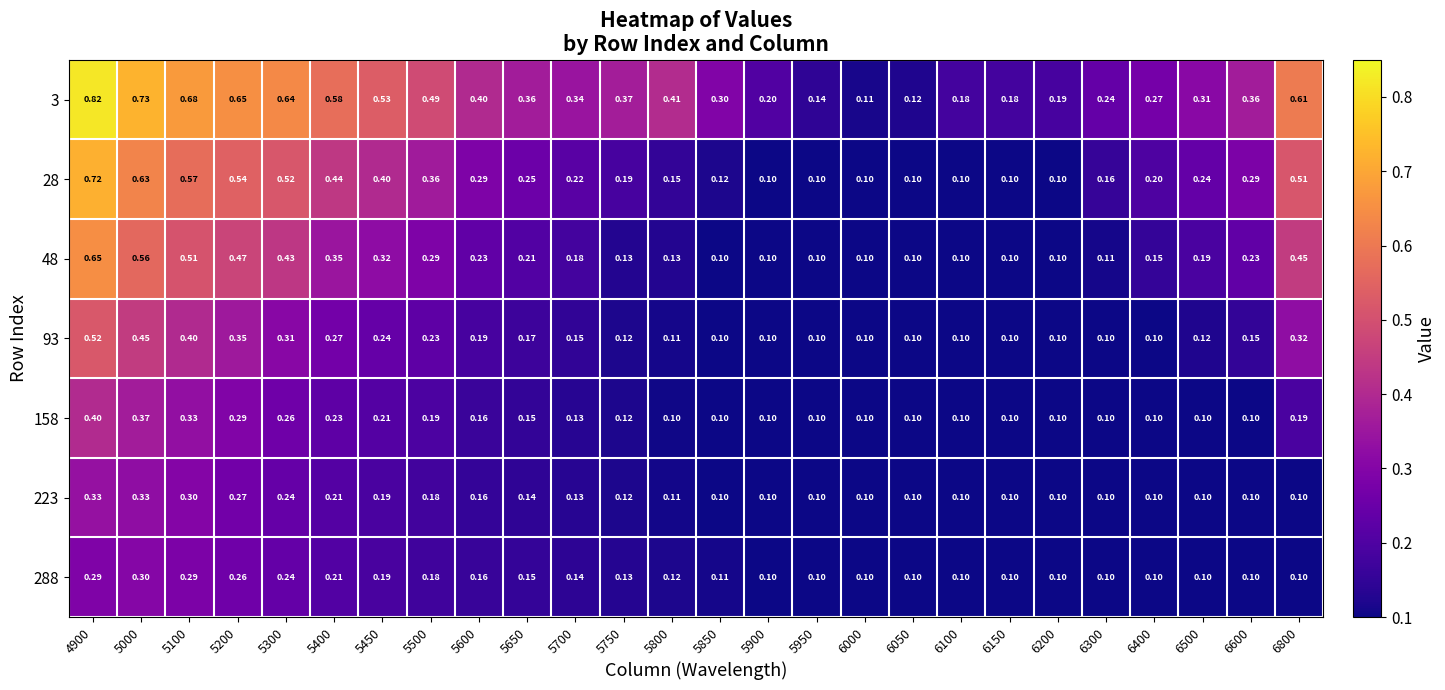

Is the value of 288 at 5300 greater than the value of 223 at 6050?

Yes